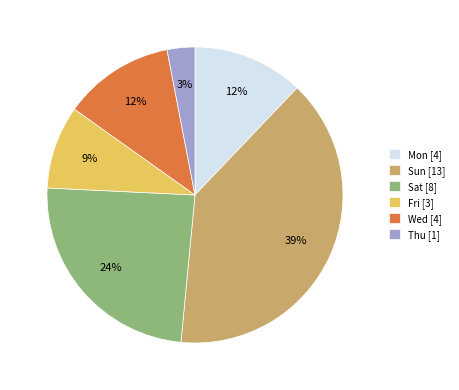

Does Wed represent more than half of the total?

No